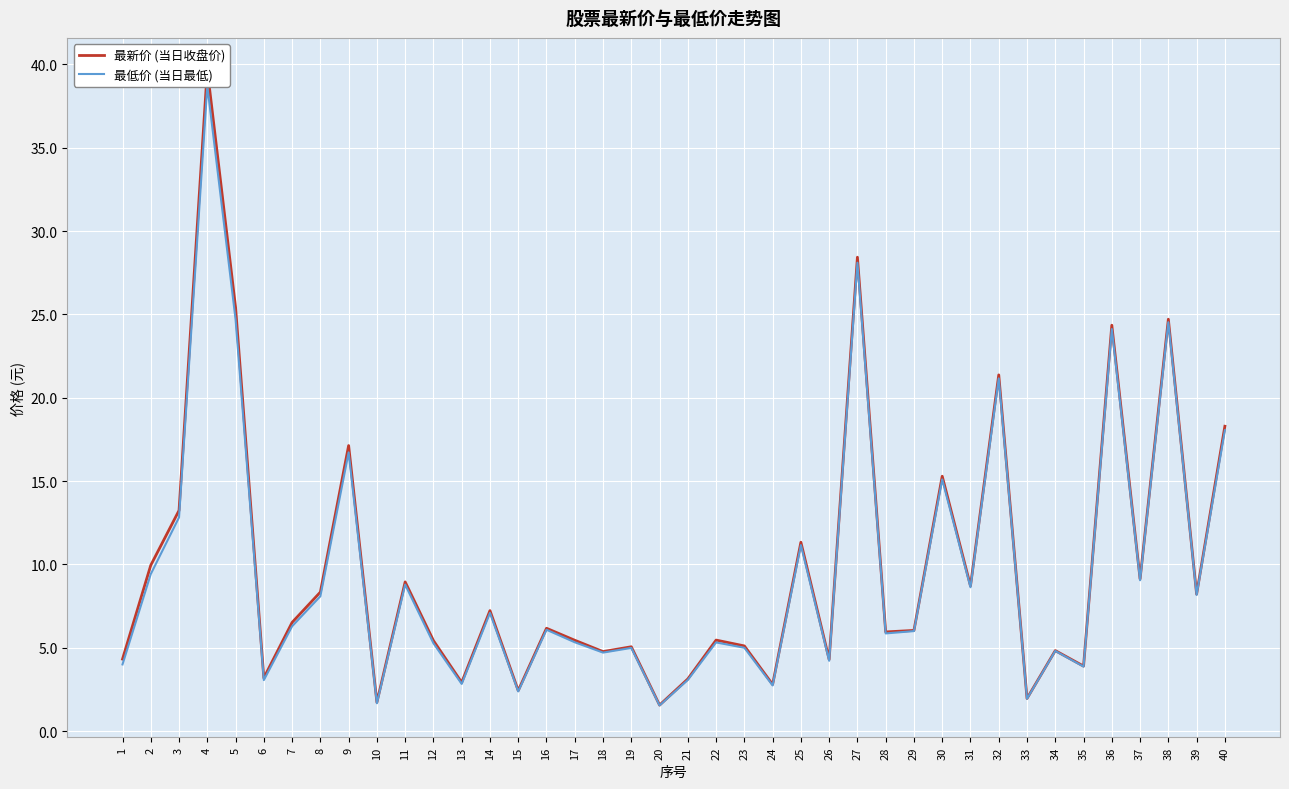

True or false: 最新价 (当日收盘价) has more than 0 interior local peaks.

True